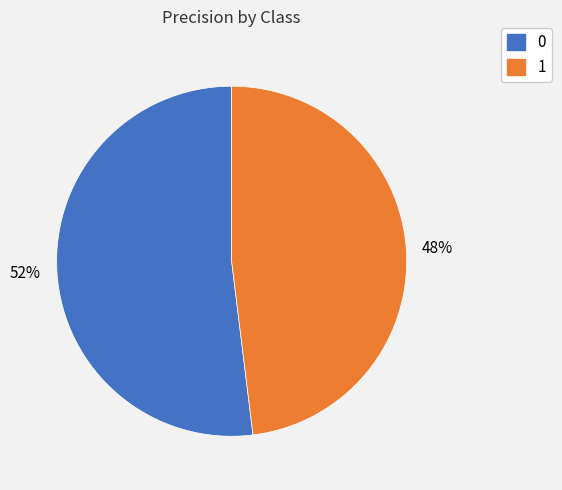

Count the number of slices in the pie.

2